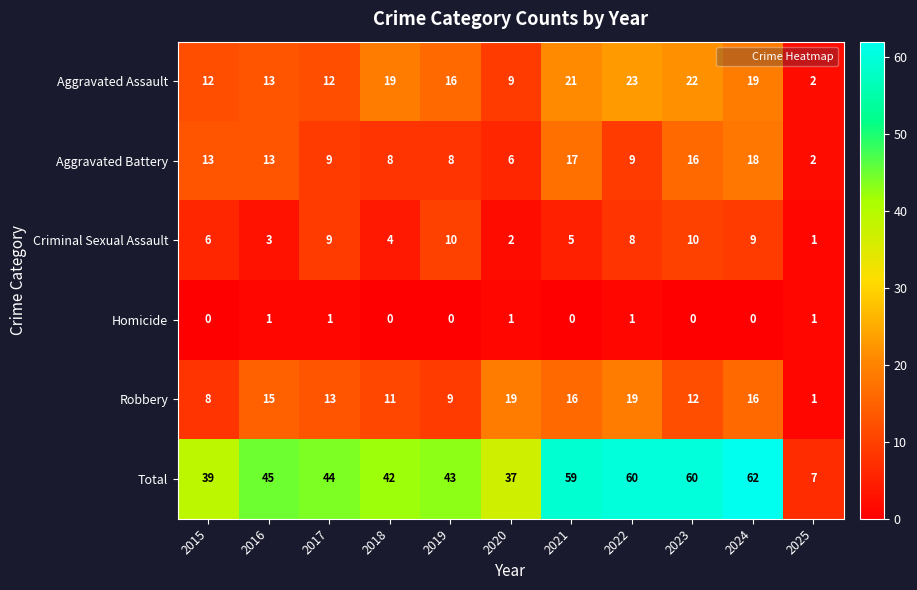

What is the sum of all Criminal Sexual Assault values?

67